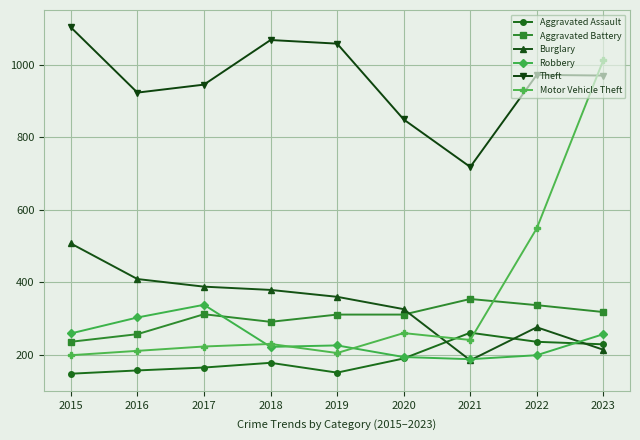

At which category does Robbery reach its first local peak?

2017